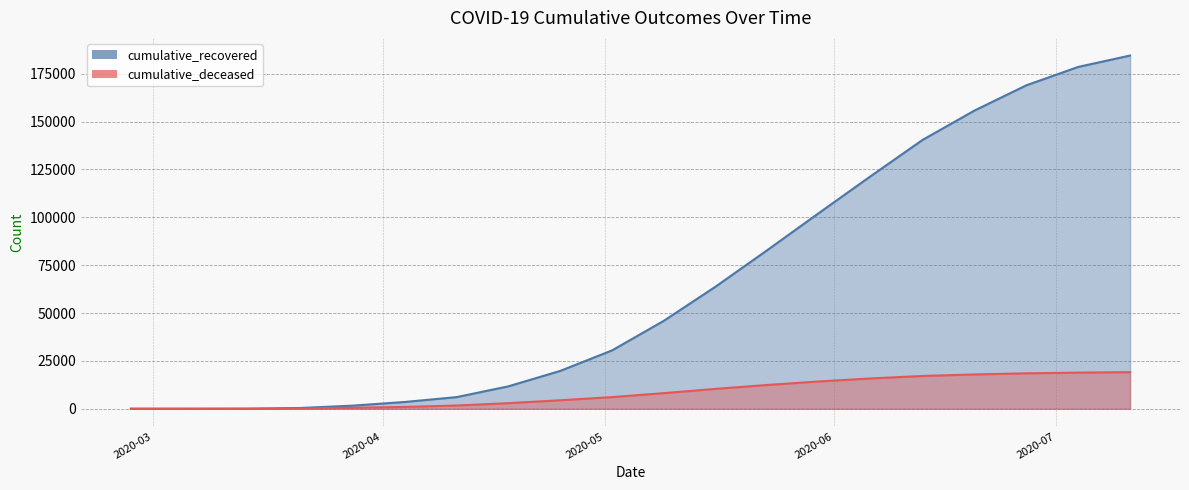

Reading left to right, list all the values displayed in this chart.

cumulative_recovered: 3	10	63	423	1635	3540	6072	11706	19758	30455	45922	63781	82879	102330	121584	140491	155779	168941	178526	184469
cumulative_deceased: 0	1	20	141	519	952	1694	2926	4440	6083	8165	10381	12430	14266	15842	17127	17928	18510	18883	19115